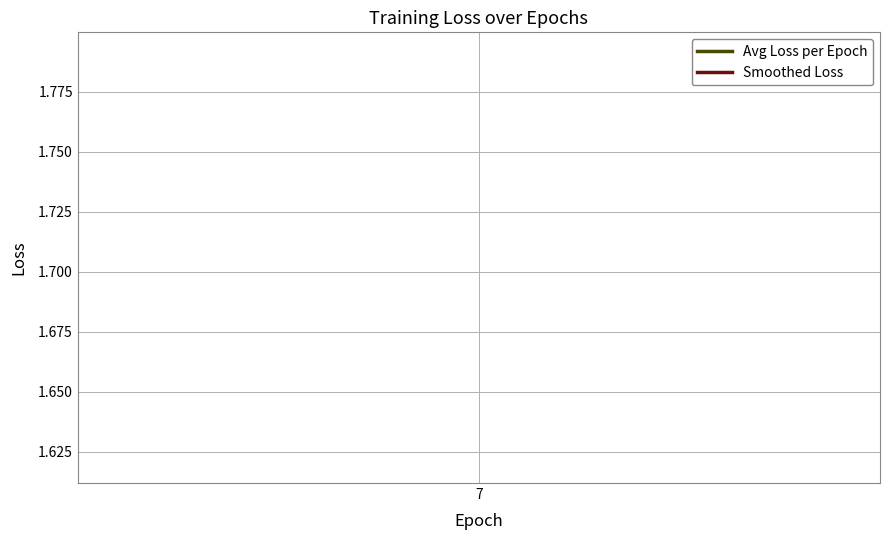

Which label corresponds to the largest value in the chart?

7